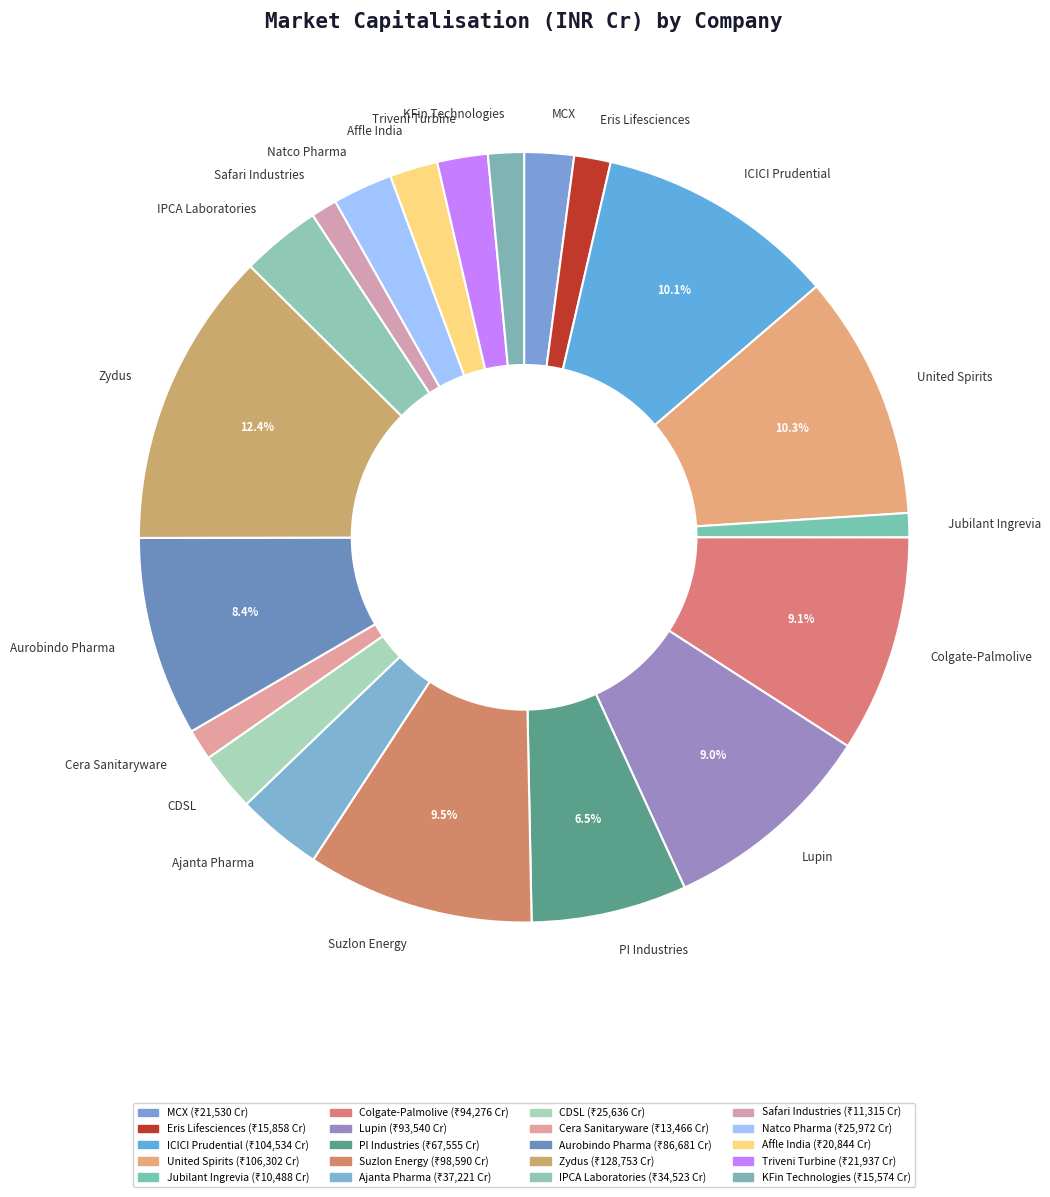

Is the sum of Lupin and PI Industries greater than half?

No